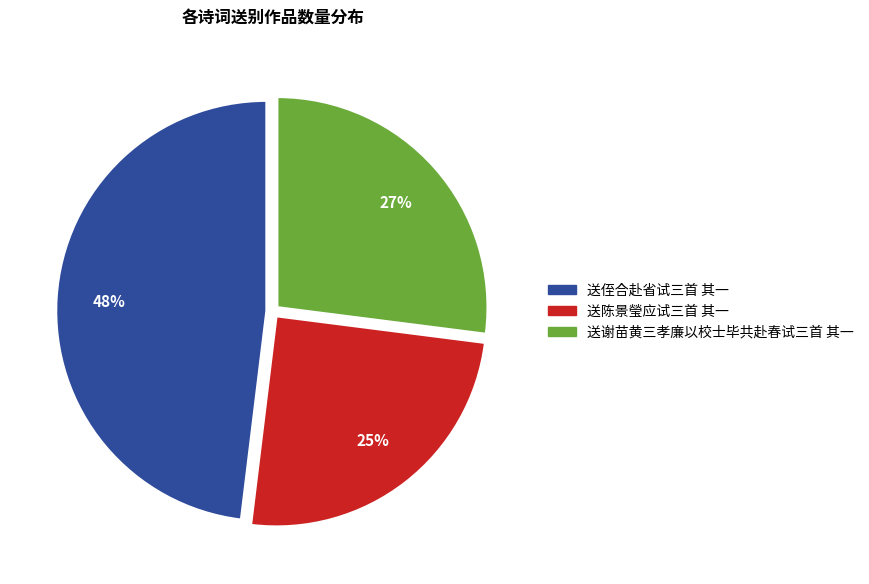

Count the number of slices in the pie.

3